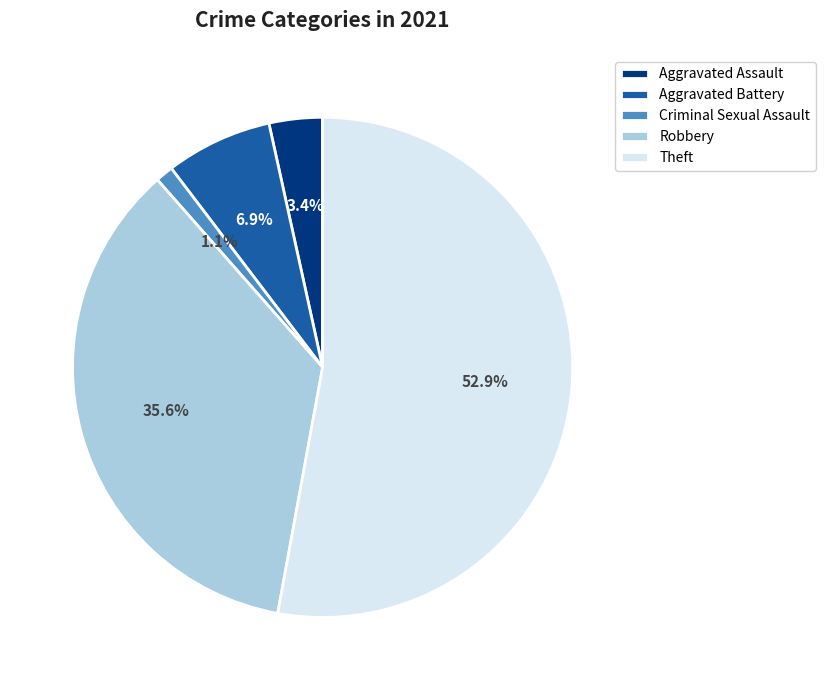

How many segments does this pie chart have?

5